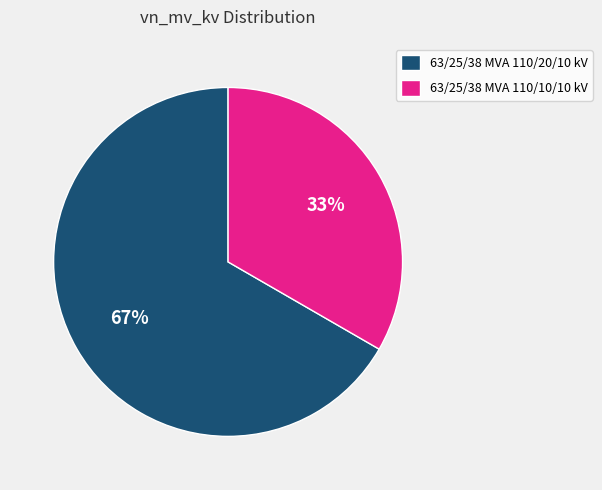

Is it true that 63/25/38 MVA 110/10/10 kV is 33% of the pie?

True